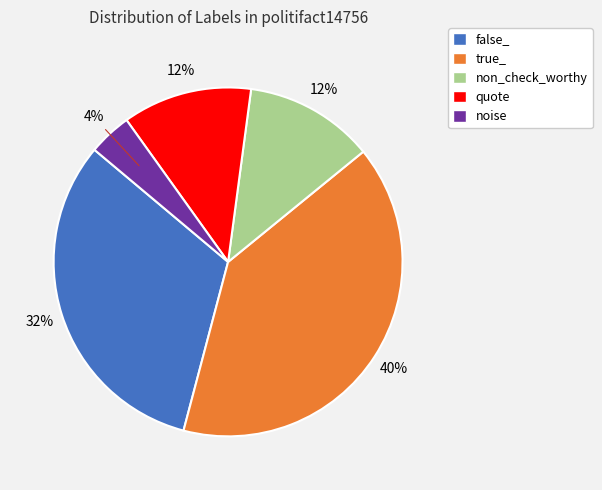

The false_ slice represents 24% of the pie. True or false?

False